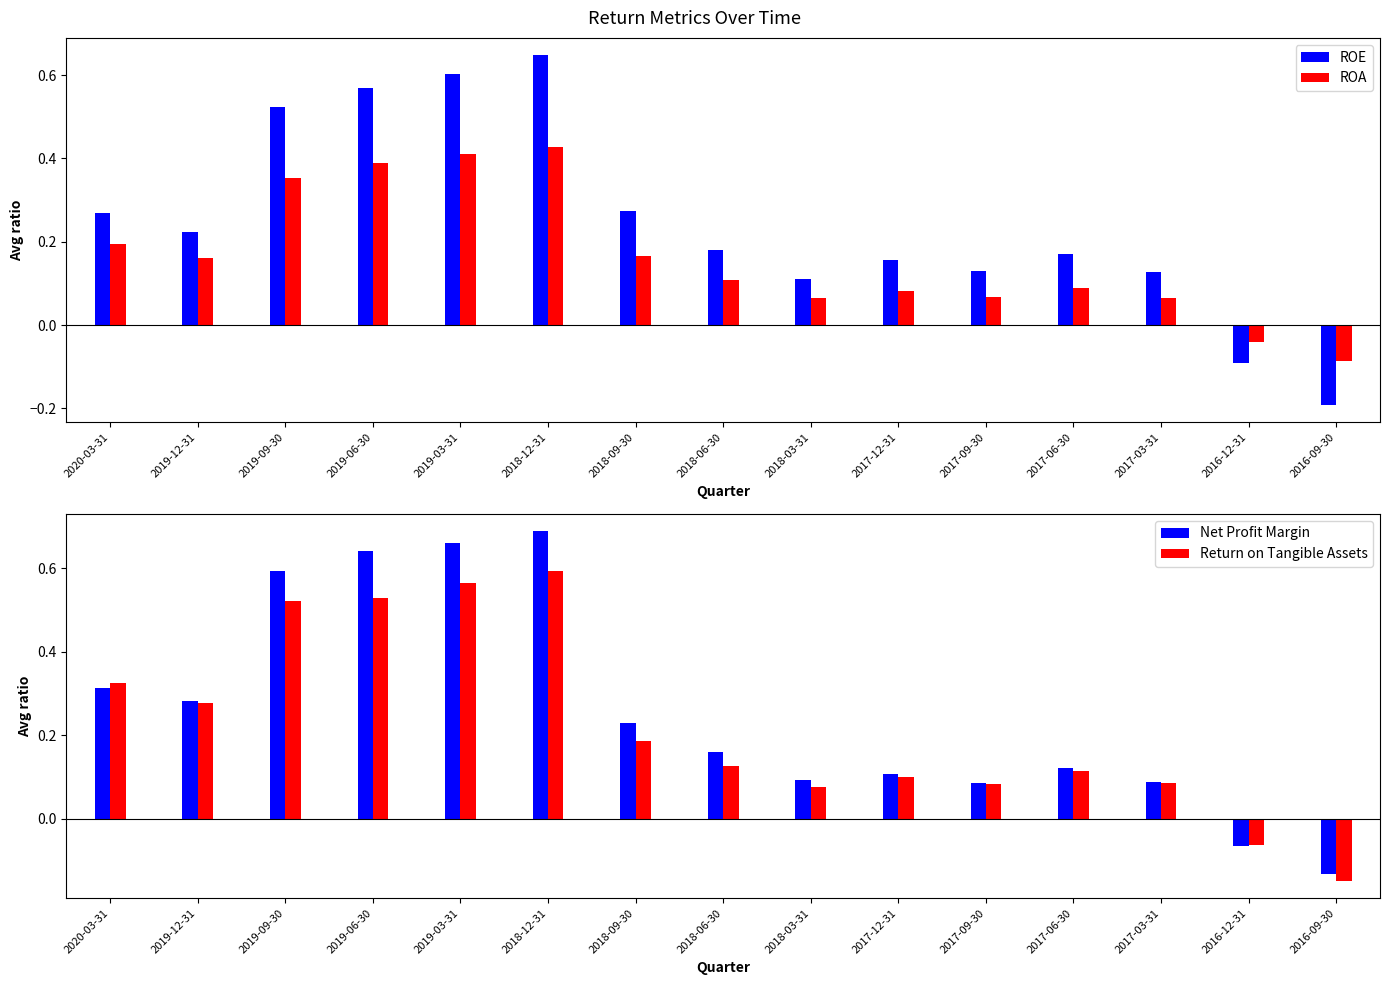

Rank the series at 2019-12-31 from highest to lowest value.

Net Profit Margin, Return on Tangible Assets, ROE, ROA